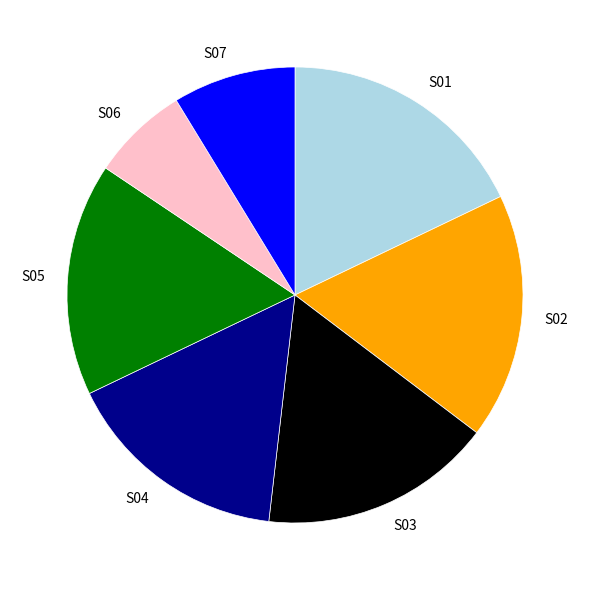

Approximately how many times larger is the value at S03 compared to S01?

0.9